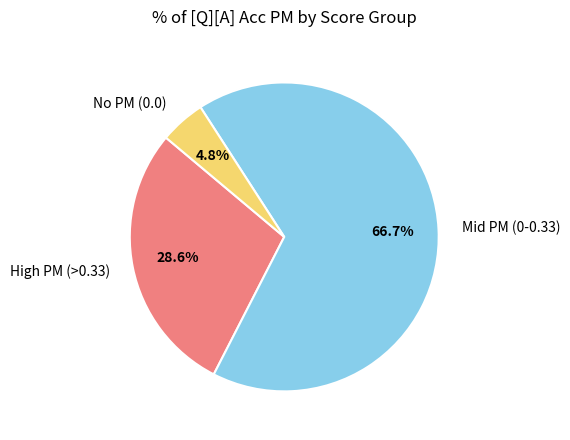

Which has a higher value, No PM (0.0) or High PM (>0.33)?

High PM (>0.33)